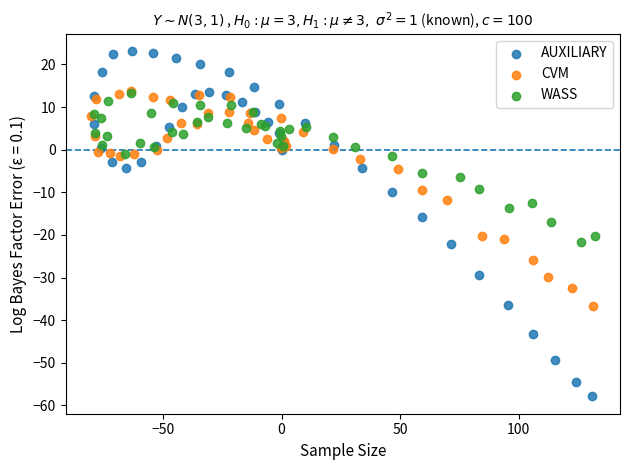

Which series contains the highest Y value?

AUXILIARY